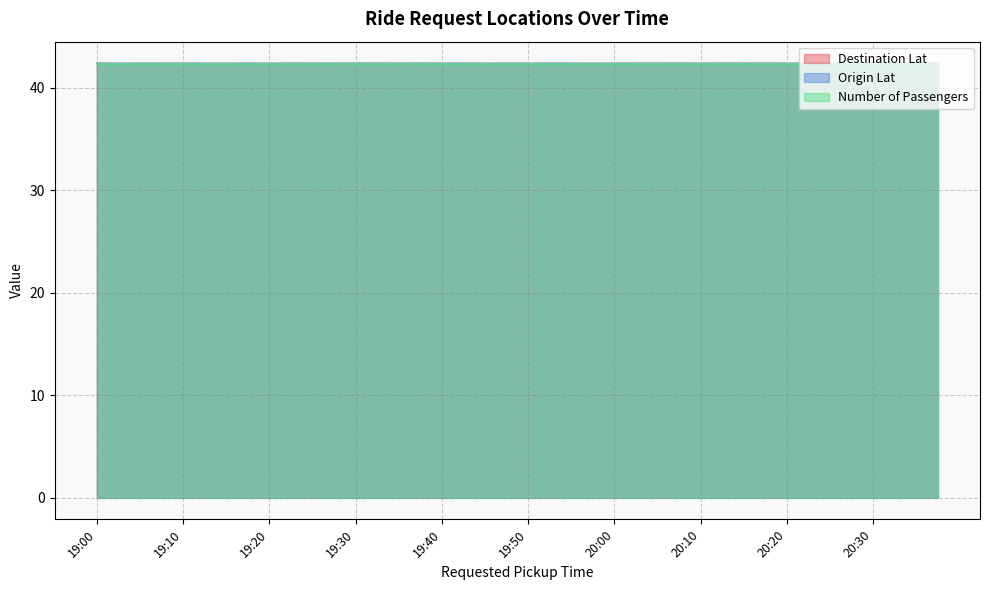

How many interior local valleys does the Destination Lat series have?

11